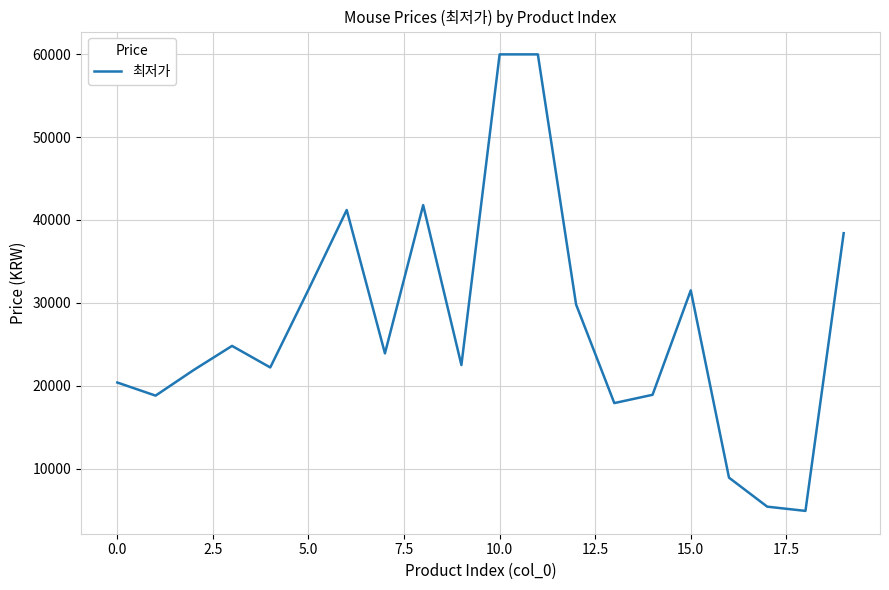

What is the minimum value shown in the chart?

4890